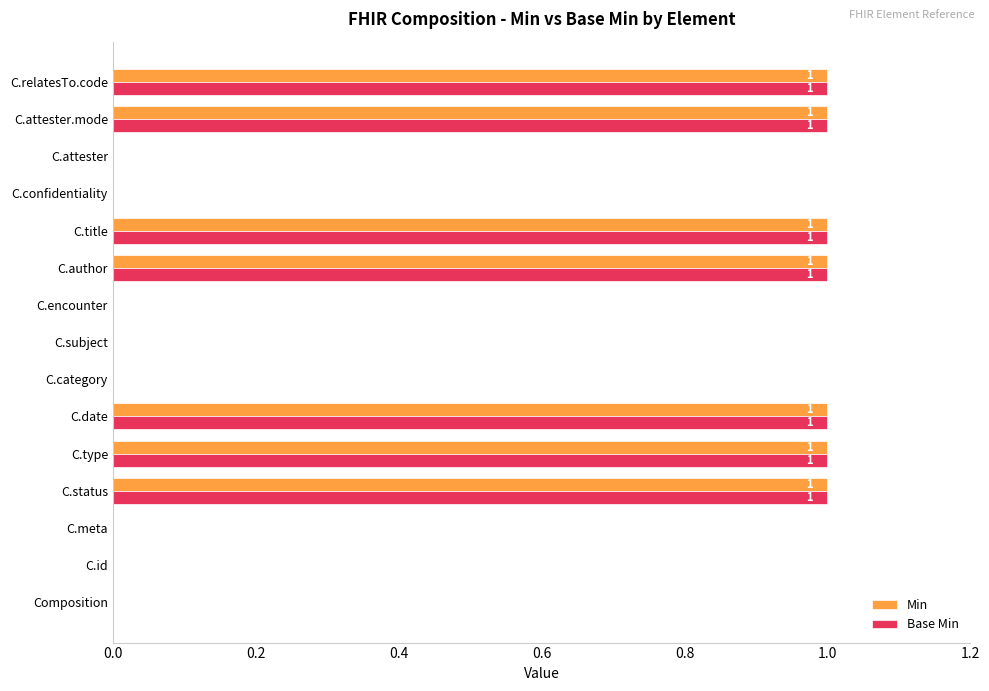

How many series are shown in this chart?

2